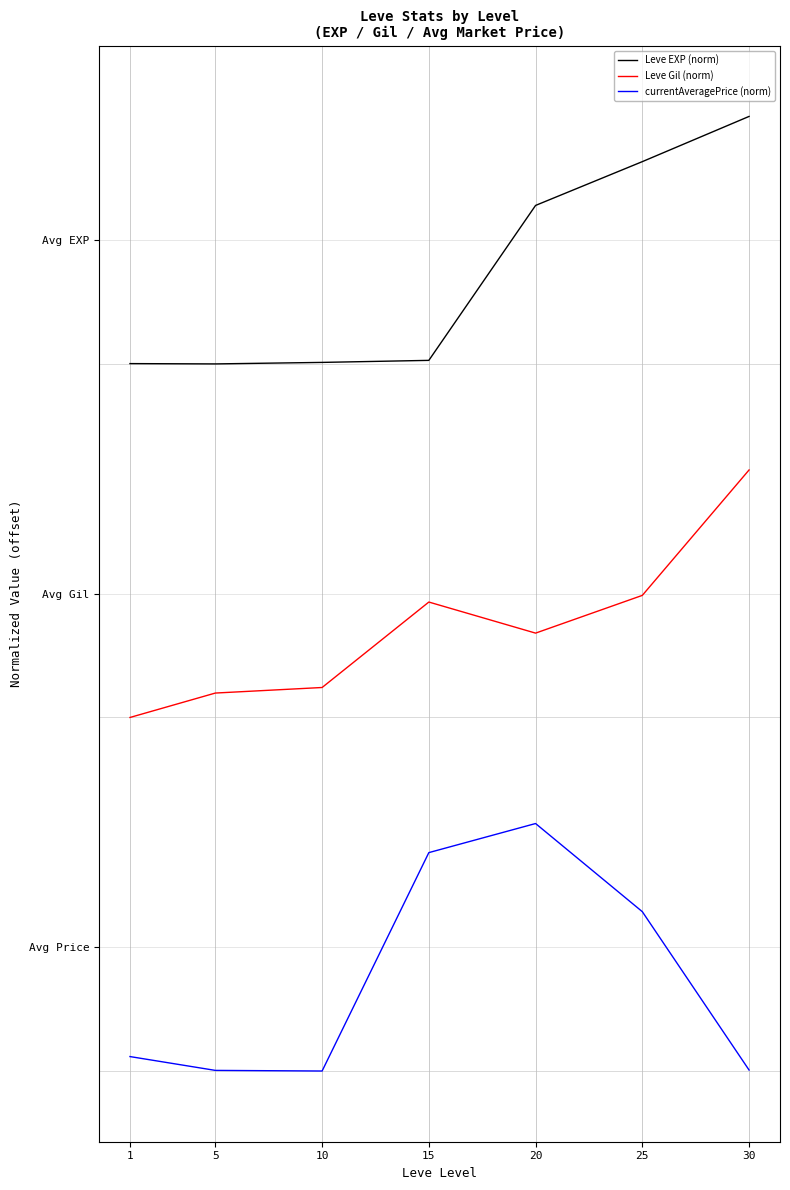

What is the difference between the Leve Gil (norm) values at 10 and 20?

0.2